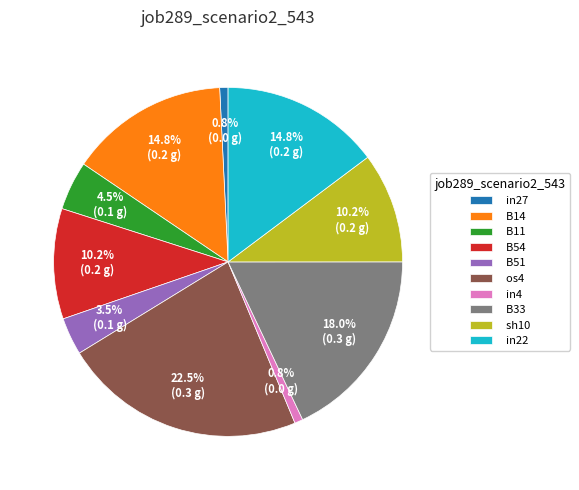

Which slice is the largest?

os4